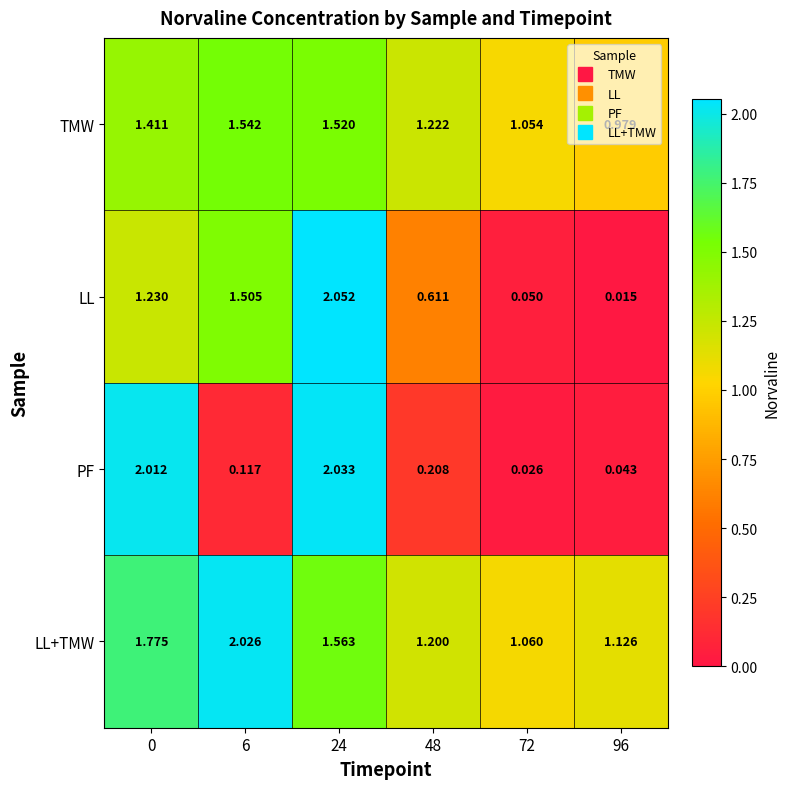

Between 48 and 72, which series saw the biggest shift?

LL